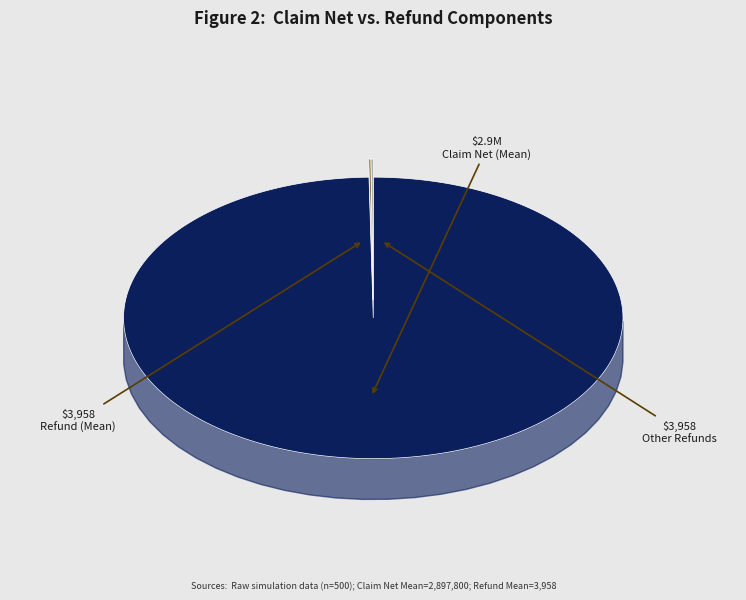

To the nearest percent, what is the average slice percentage?

33%